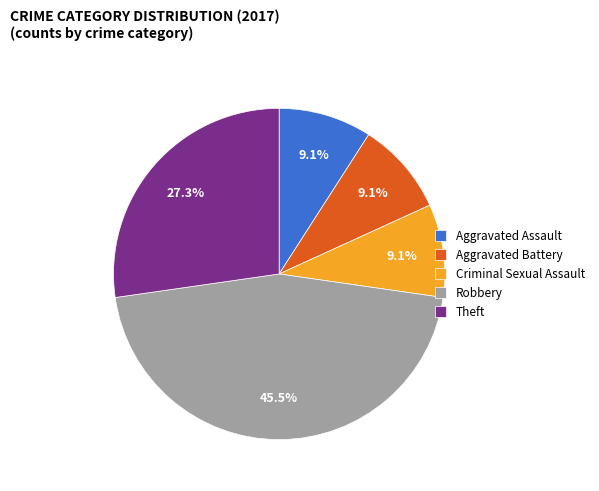

Is there any slice that represents more than half of the pie?

No